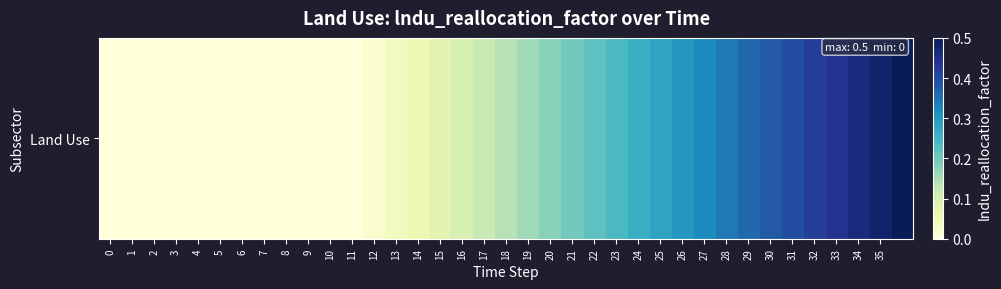

How many positive values are there?

25